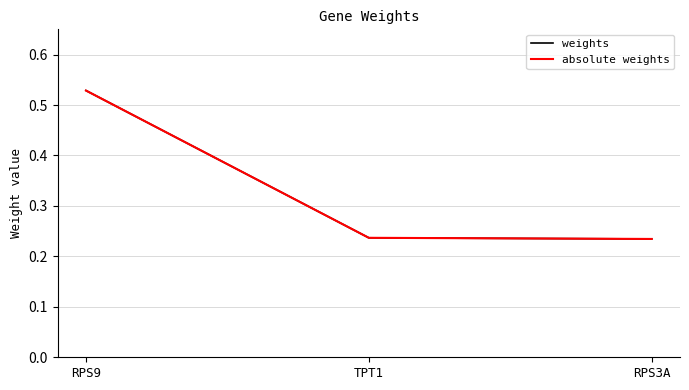

What is the label of the 2nd point from the right?

TPT1